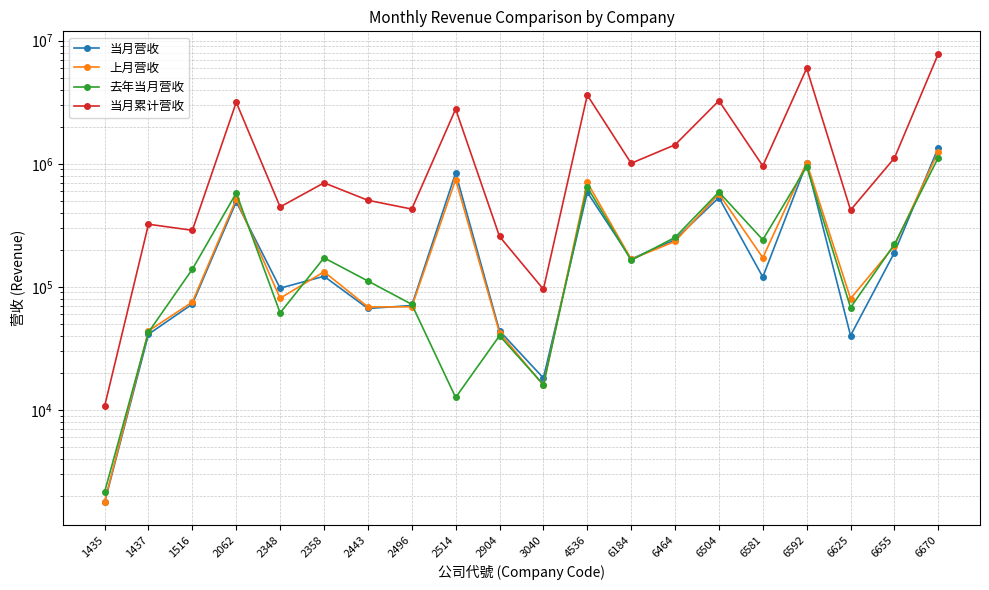

At 2443, list the series in order from smallest to largest.

当月营收, 上月营收, 去年当月营收, 当月累计营收